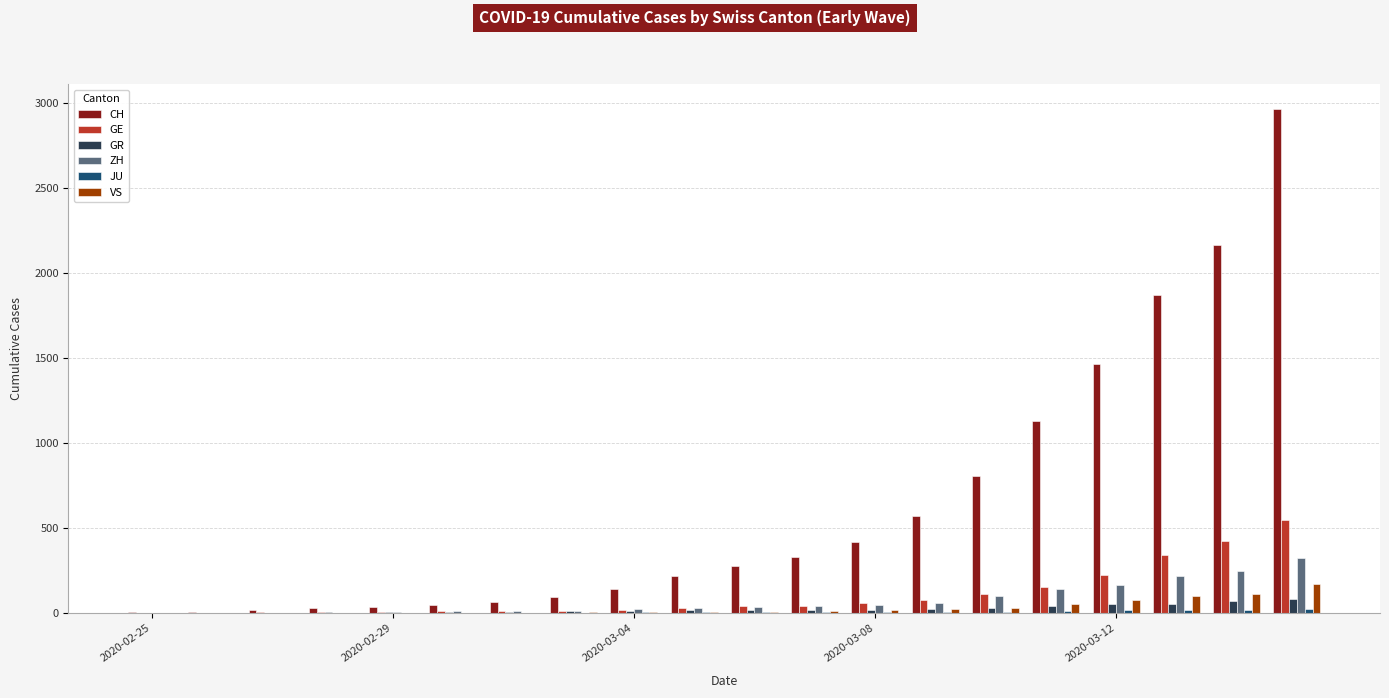

Are the bars horizontal?

No